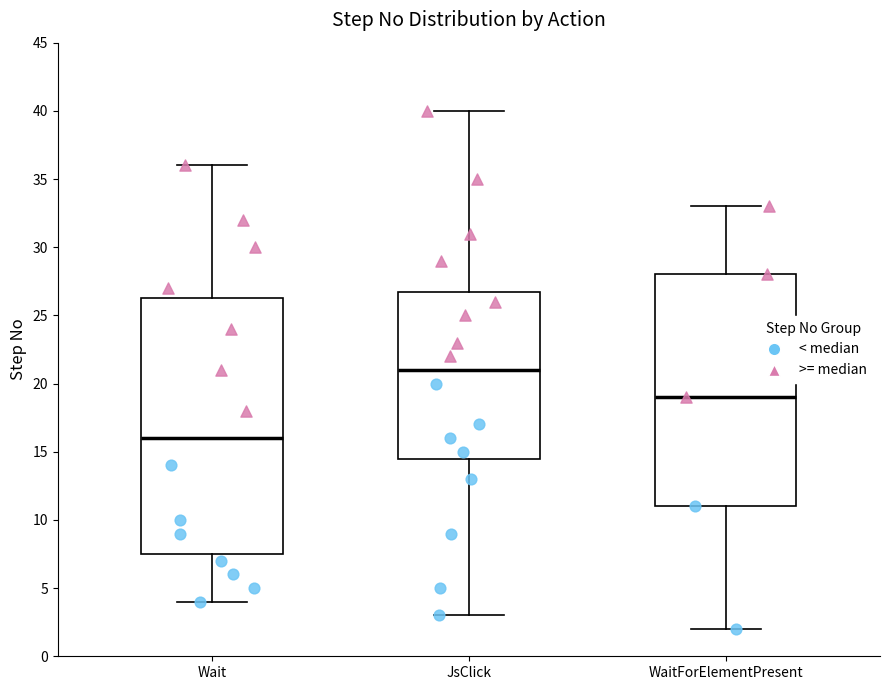

Which box has the highest median line?

JsClick